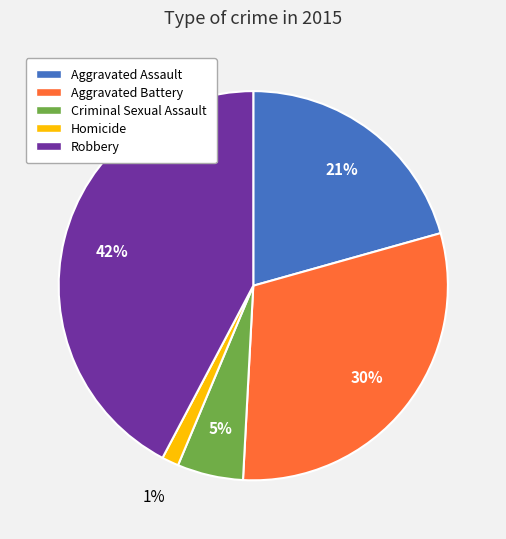

Do Homicide and Aggravated Battery together represent more than half of the pie?

No